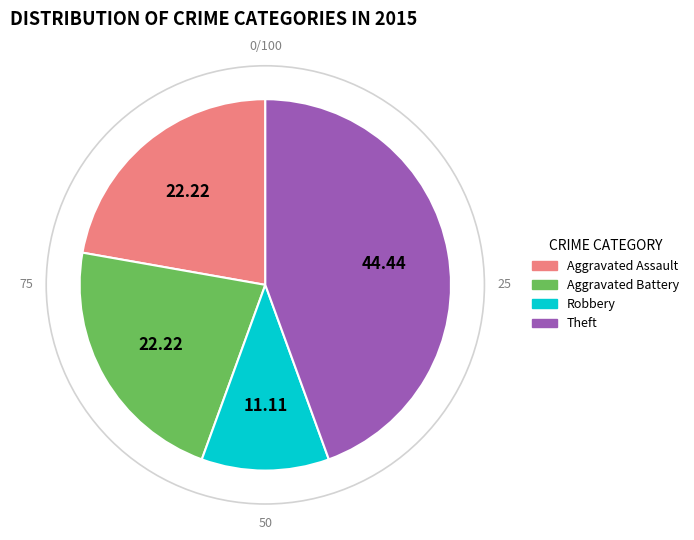

Is there any slice that represents more than half of the pie?

No